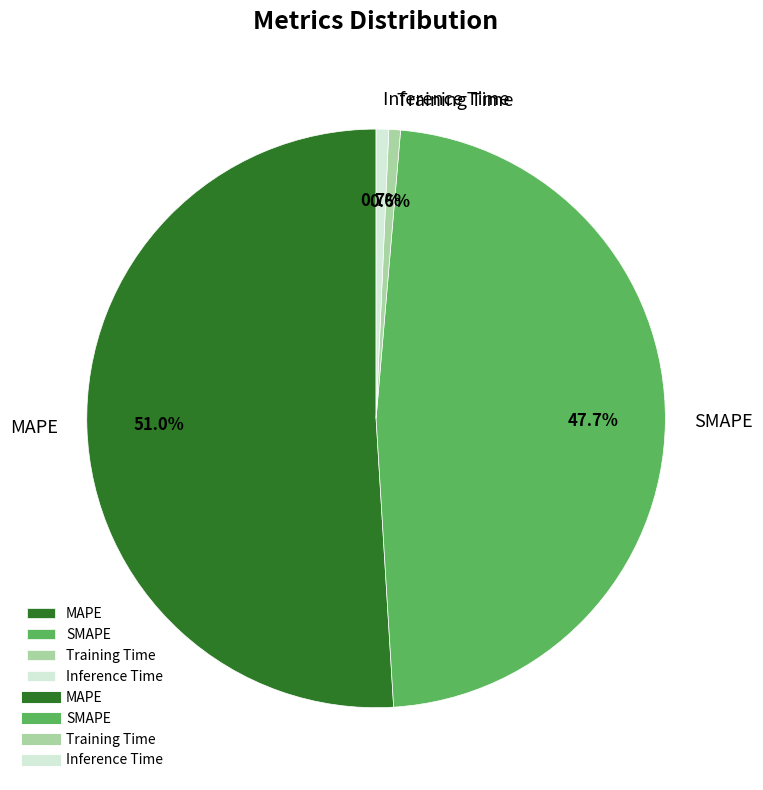

Is MAPE the majority of the pie?

Yes